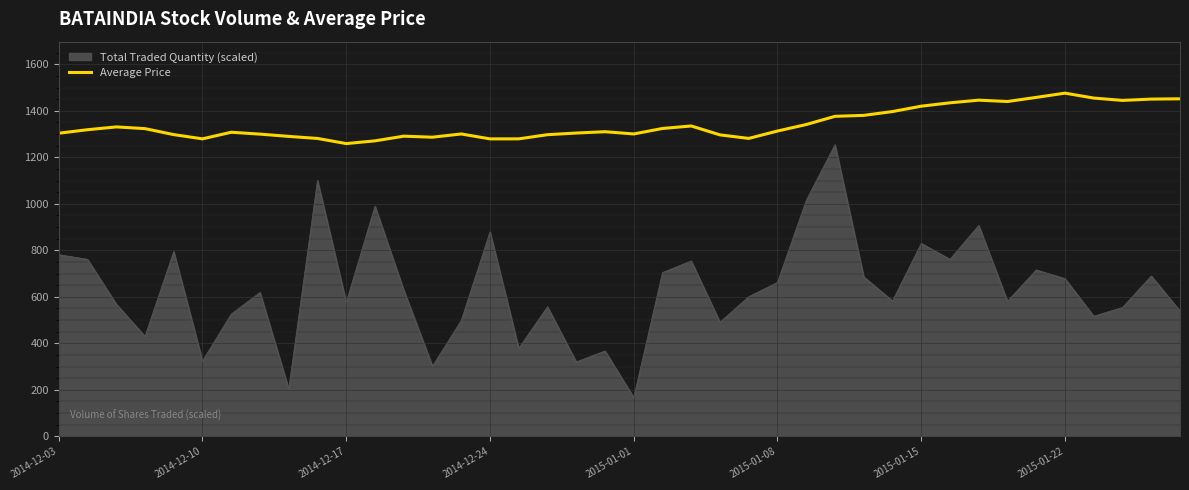

Which series has the largest total across all categories?

Average Price